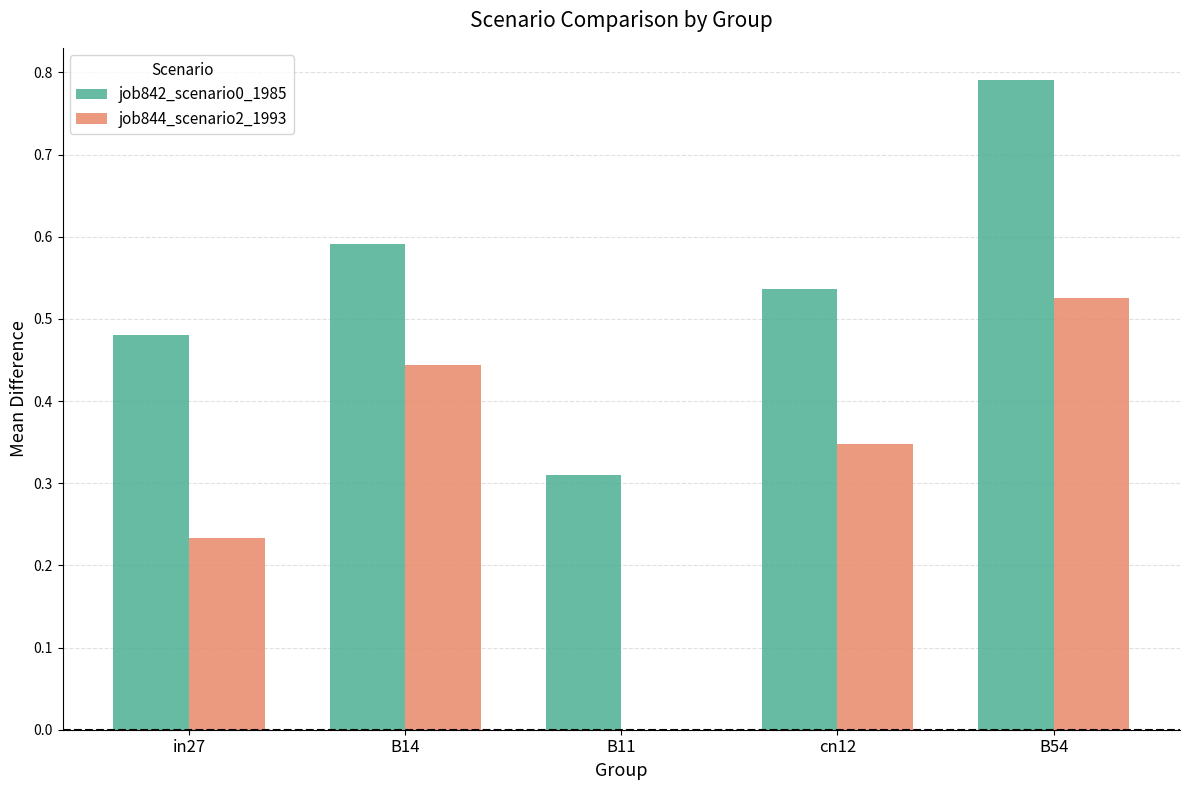

True or false: job844_scenario2_1993 has a value of 0.1 at B54.

False